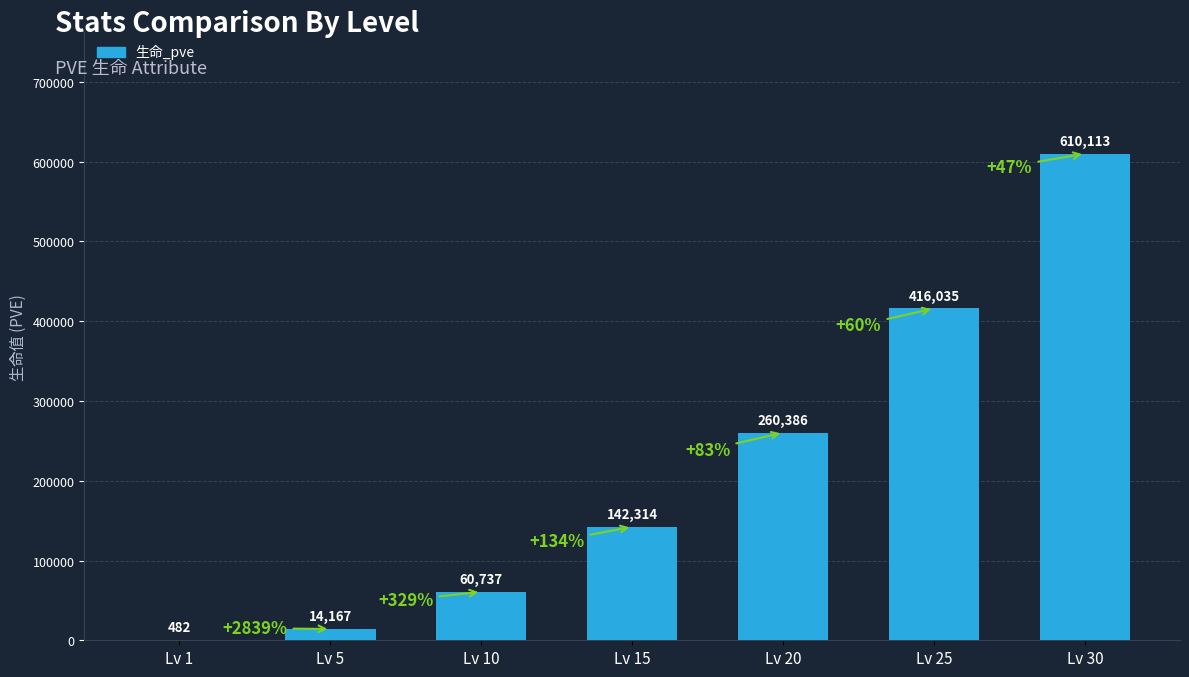

True or false: the data shows 172491 at Lv 20.

False